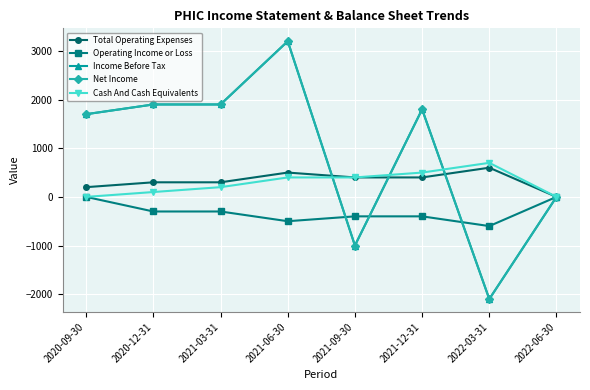

Which has a higher value, 2022-03-31 or 2021-03-31?

2022-03-31